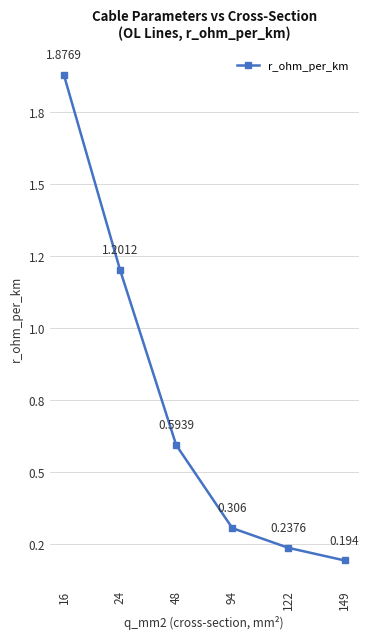

True or false: the data has more than 1 interior local peaks.

False